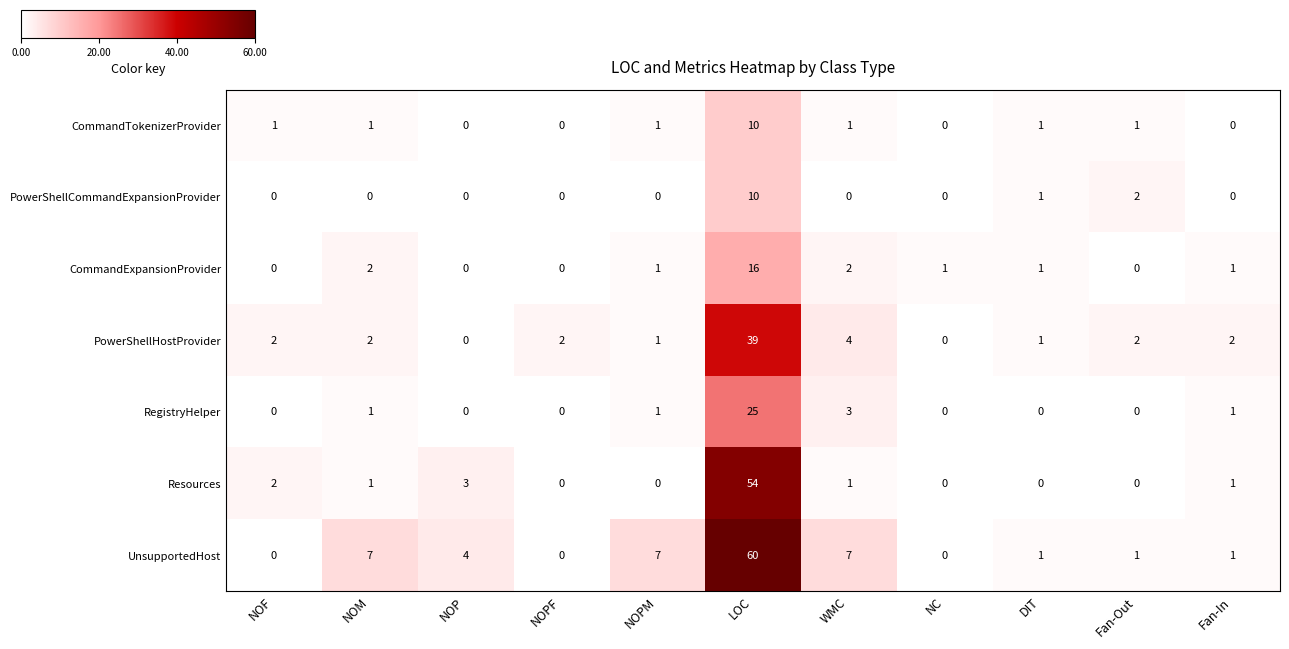

At which label is PowerShellHostProvider closest to 19?

WMC